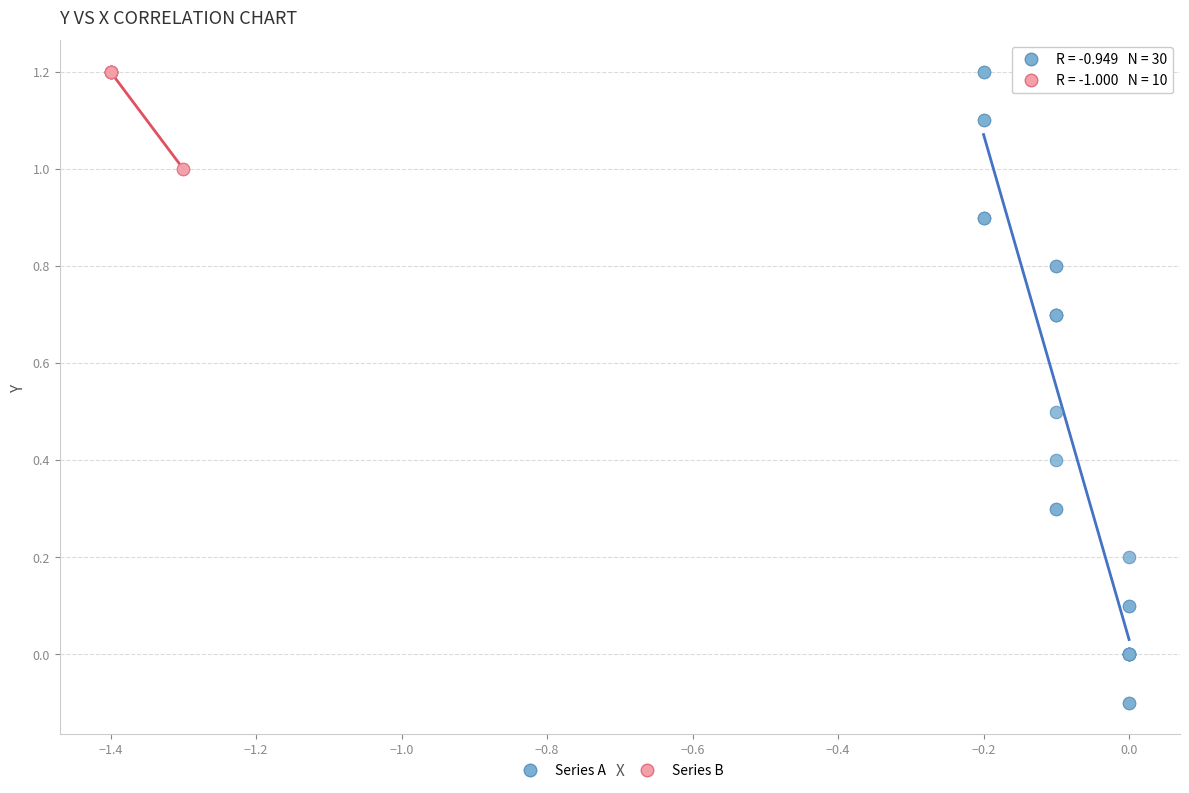

What are all the series names shown in the legend?

Series A, Series B